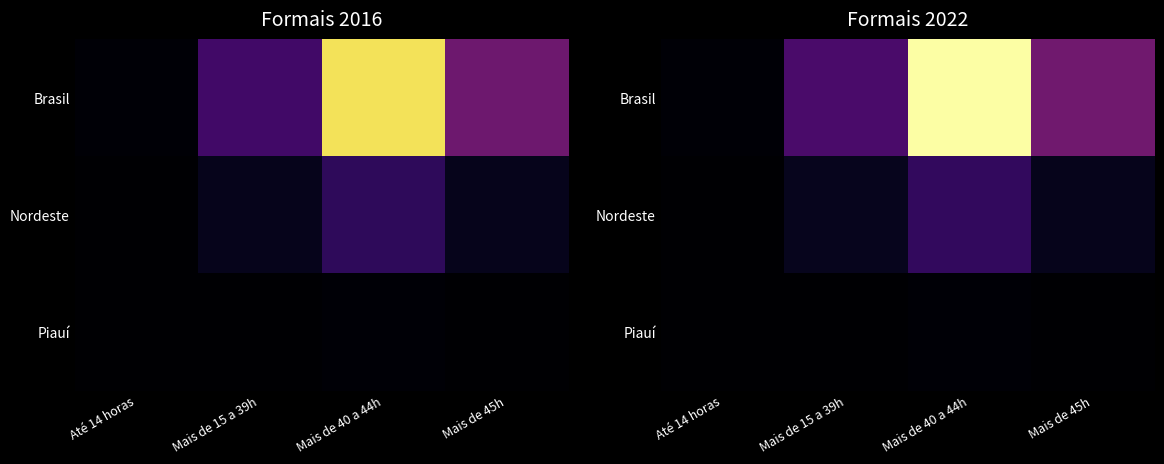

What is the total value across all series at Mais de 40 a 44h?

45227.3